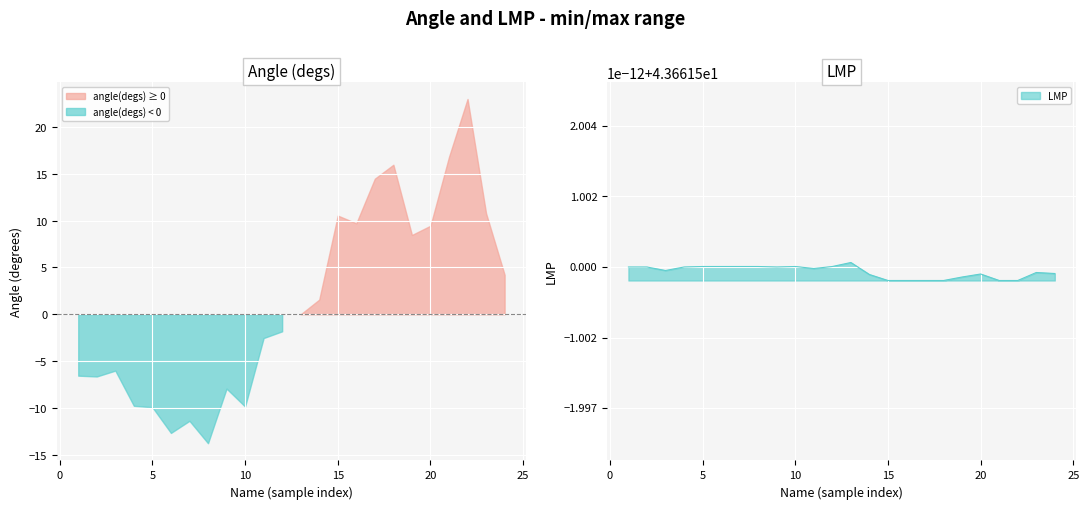

Read the LMP value at 23.

43.7